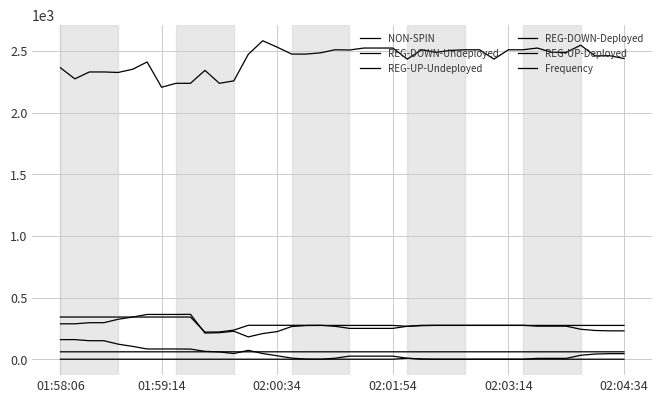

Count the number of data series in this chart.

6